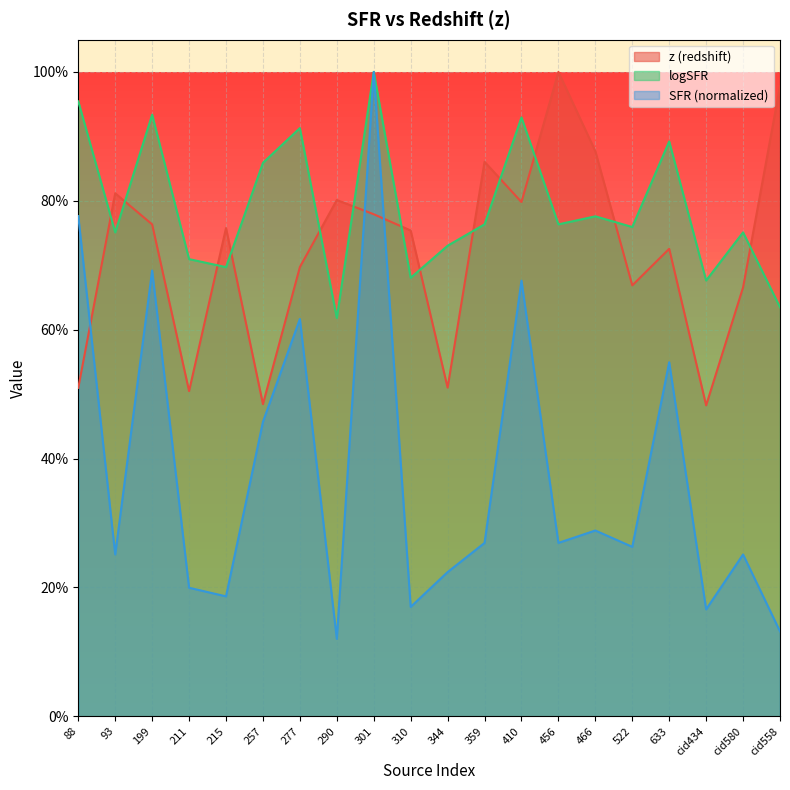

At which category is the sum across all series the highest?

301